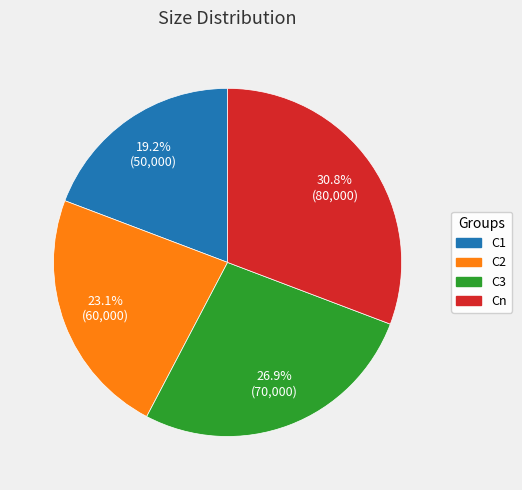

Rank the categories by value from lowest to highest.

C1, C2, C3, Cn